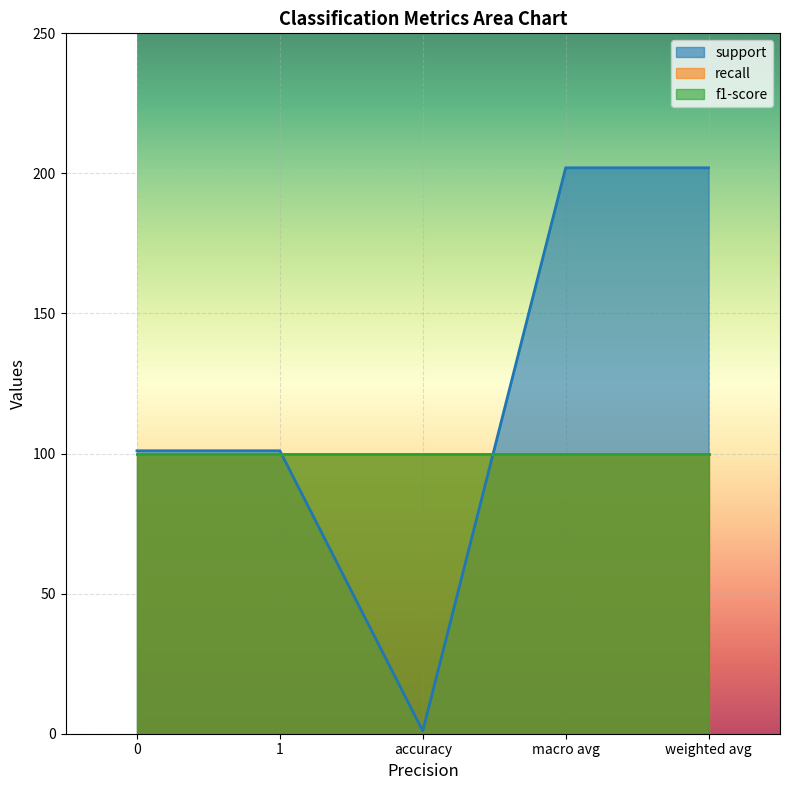

Does the chart display data point markers on the line(s)?

No